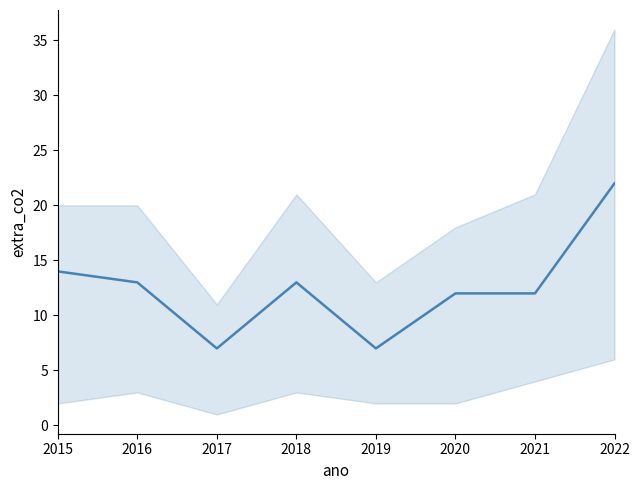

Between 2016 and 2018, which is larger?

2016